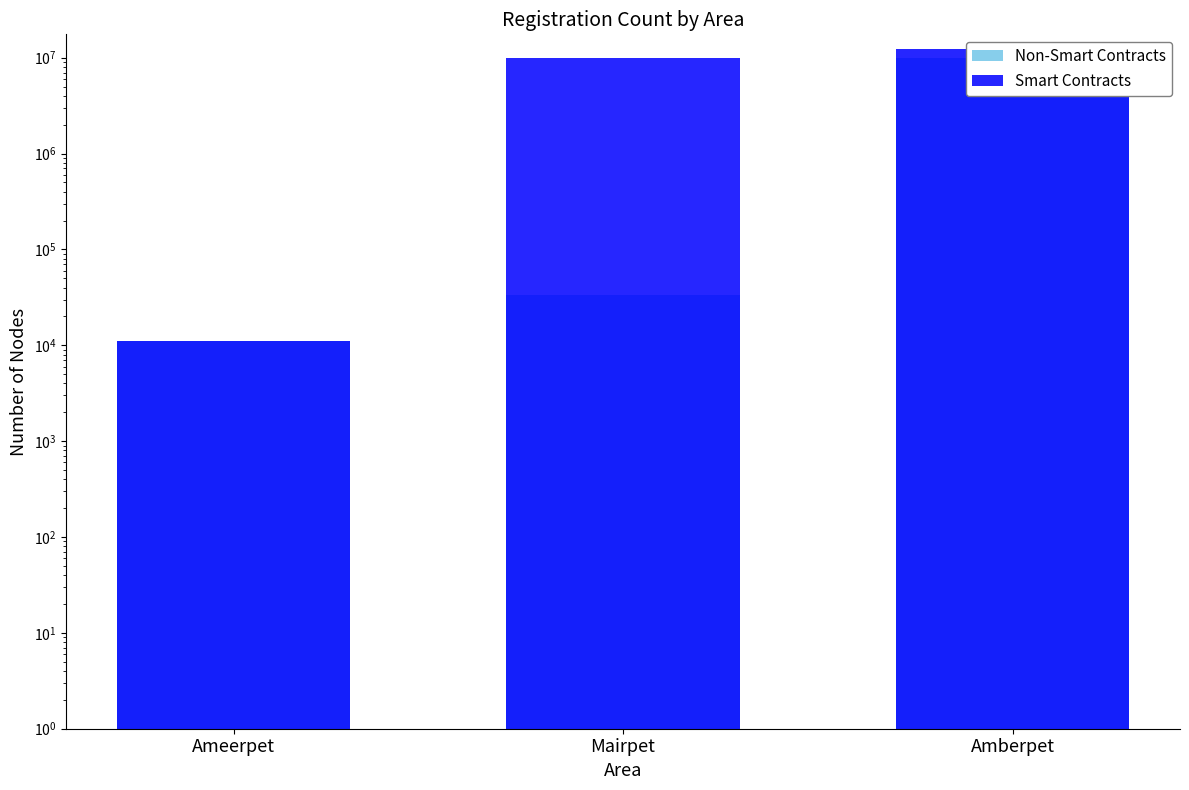

How many bars are there in each group?

2